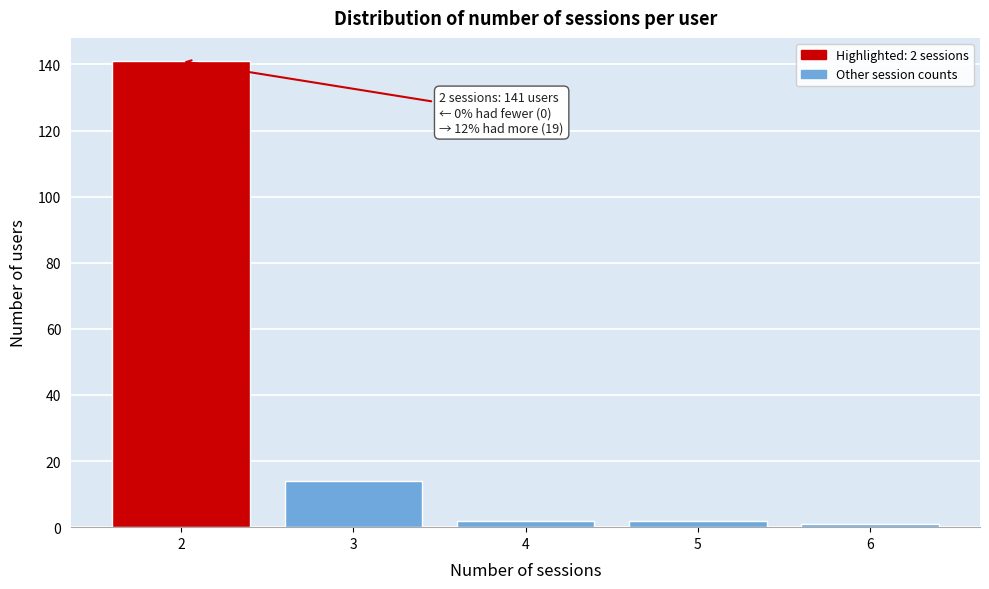

Reading right to left, extract all data points from this chart.

6=1	5=2	4=2	3=14	2=141